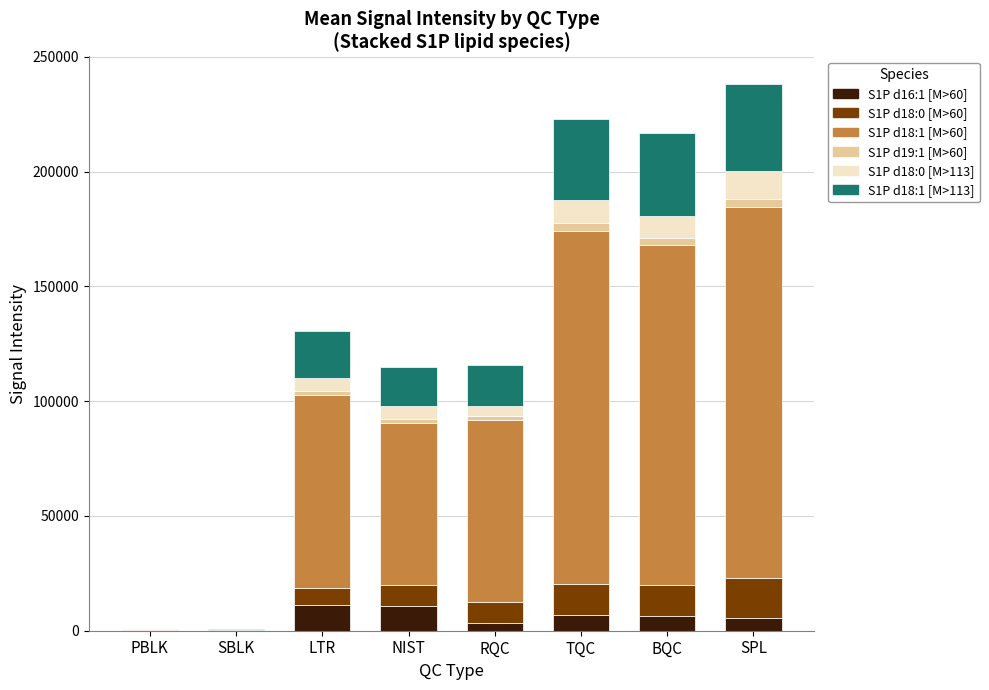

Which series has the largest total across all categories?

S1P d18:1 [M>60]